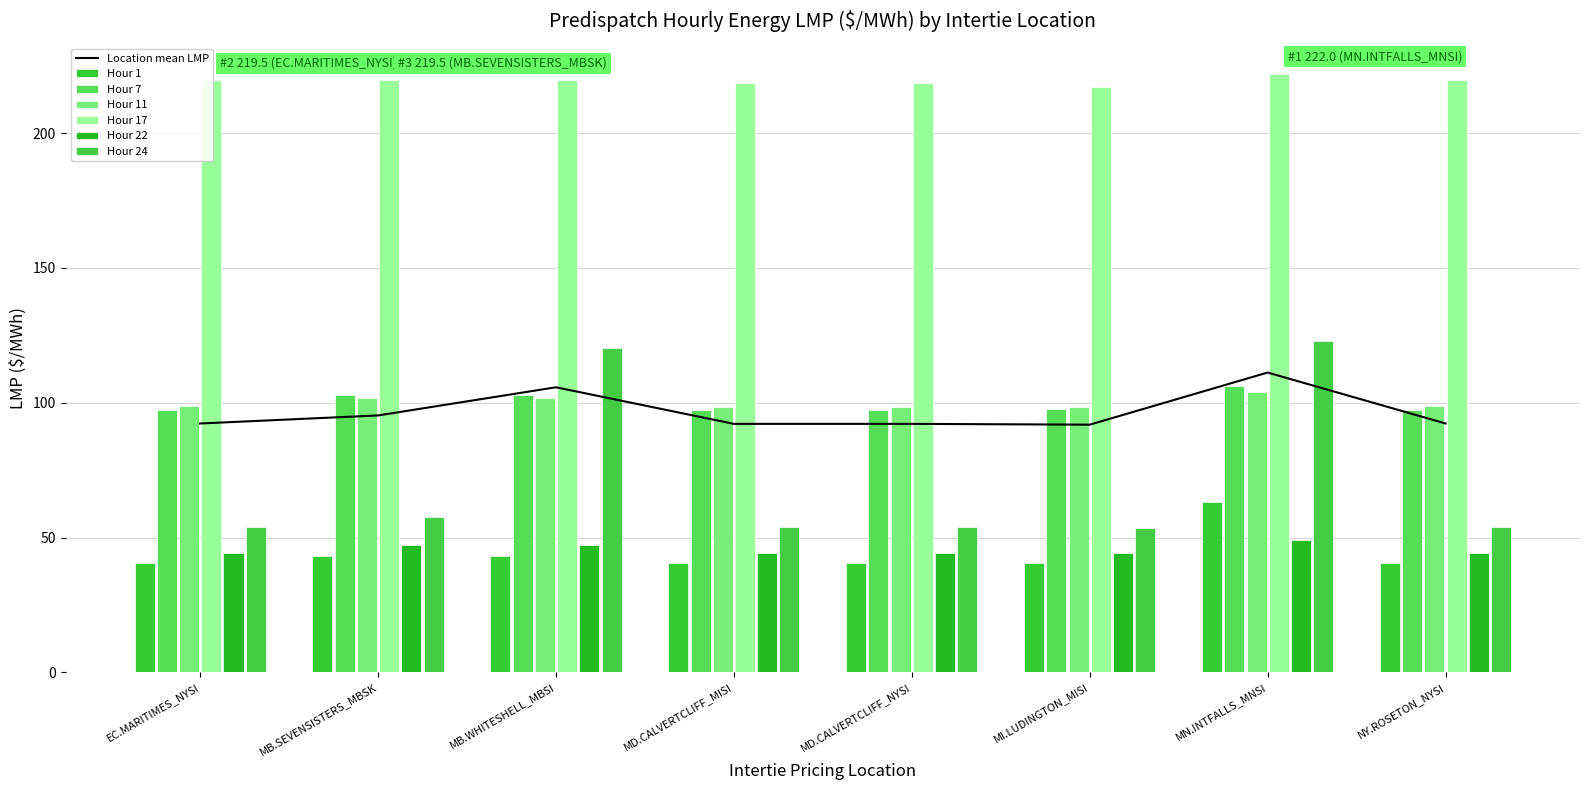

Which category has the highest value in the Hour 1 series?

MN.INTFALLS_MNSI